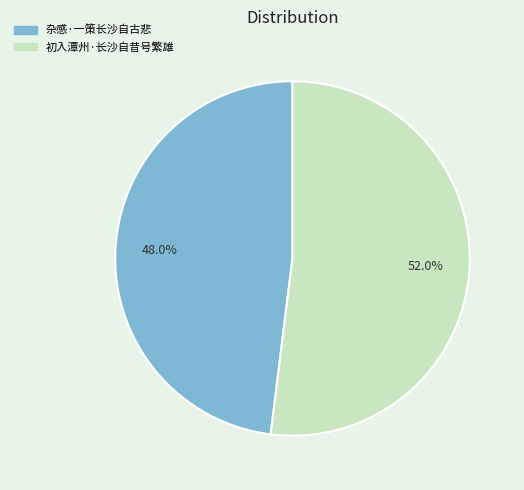

How many slices are in this pie chart?

2